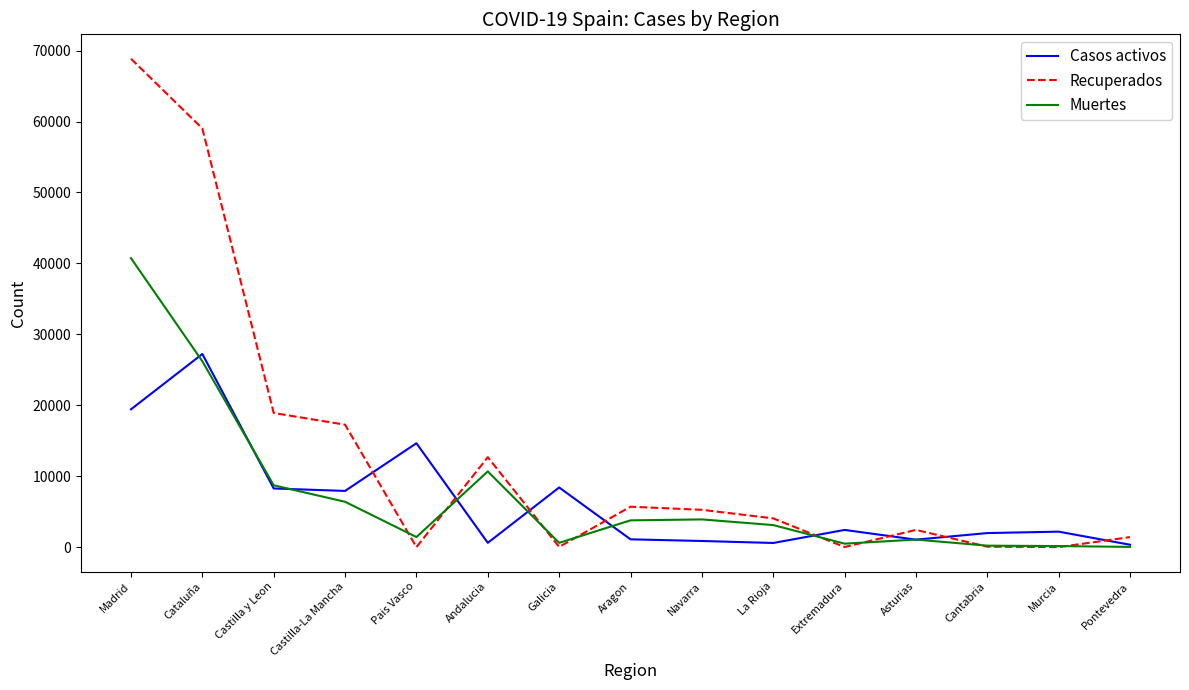

At Cataluña, list the series in order from largest to smallest.

Recuperados, Casos activos, Muertes